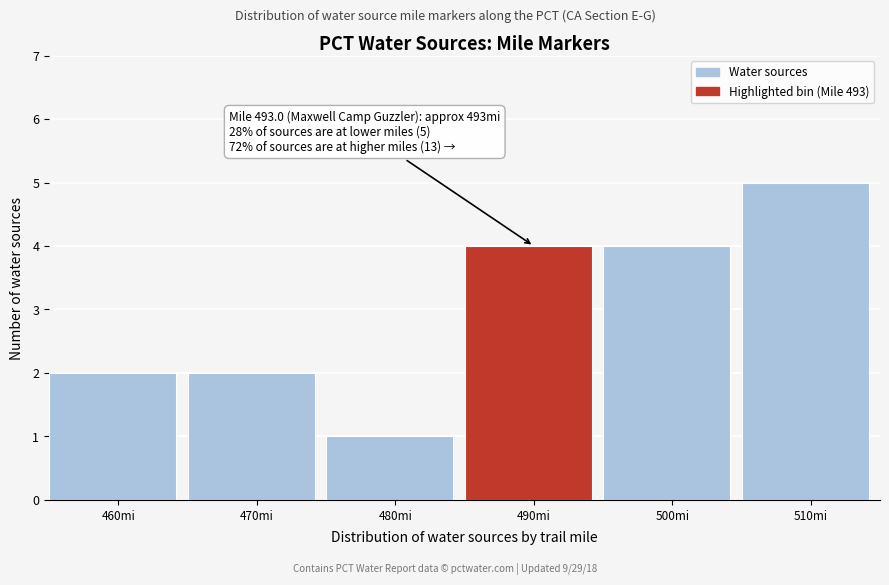

Reading right to left, extract all data points from this chart.

5	4	4	1	2	2